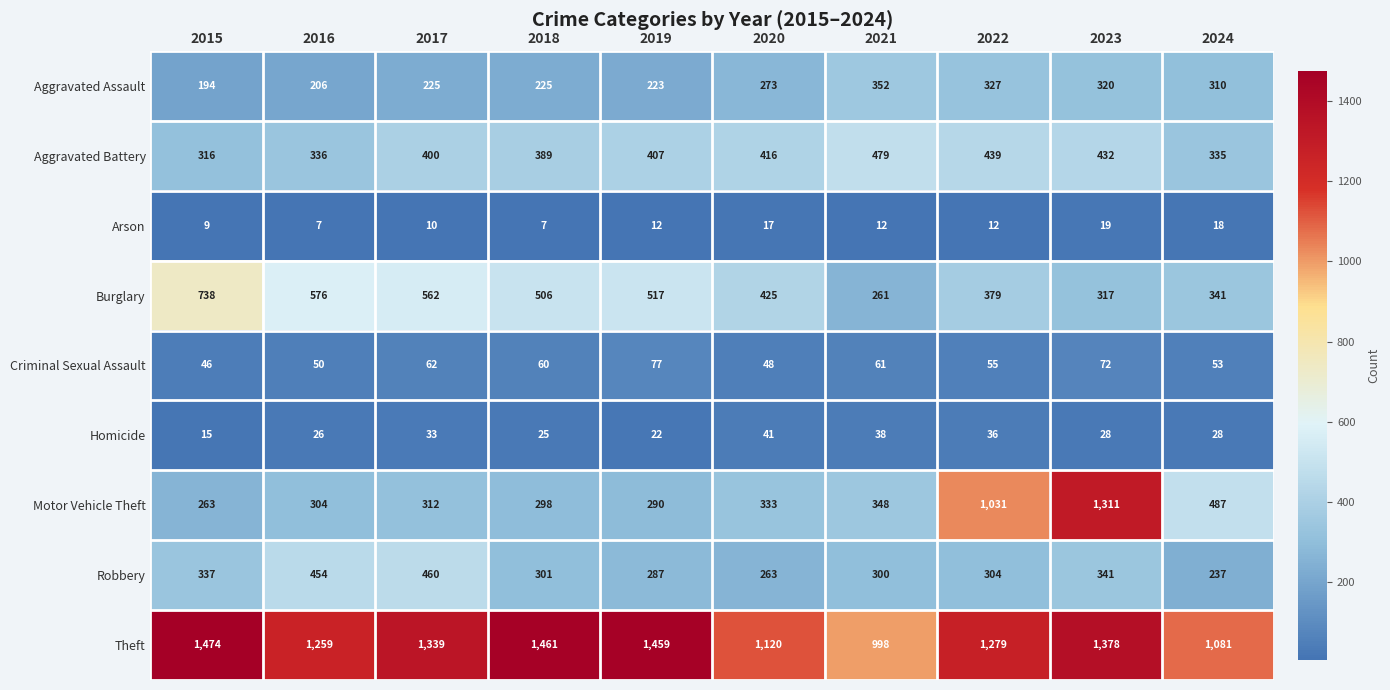

Which series has the largest total across all categories?

Theft